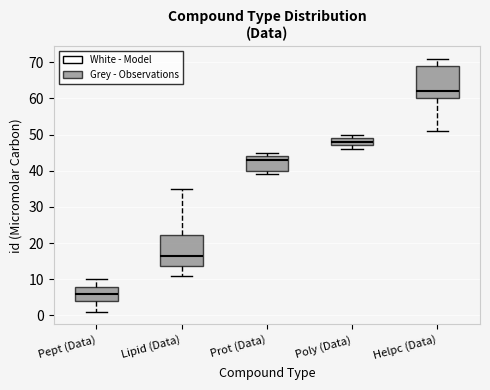

Reading left to right, transcribe this box plot: for each box, give where its median line is, the range the box spans, and where its two whiskers end, as read against the y-axis. The values are not printed on the chart, so give them approximately, as read against the axis.

Pept (Data): median 6, box 4 to 8, whiskers 1 to 10
Lipid (Data): median 17, box 14 to 22, whiskers 11 to 35
Prot (Data): median 43, box 40 to 44, whiskers 39 to 45
Poly (Data): median 48, box 47 to 49, whiskers 46 to 50
Helpc (Data): median 62, box 60 to 69, whiskers 51 to 71